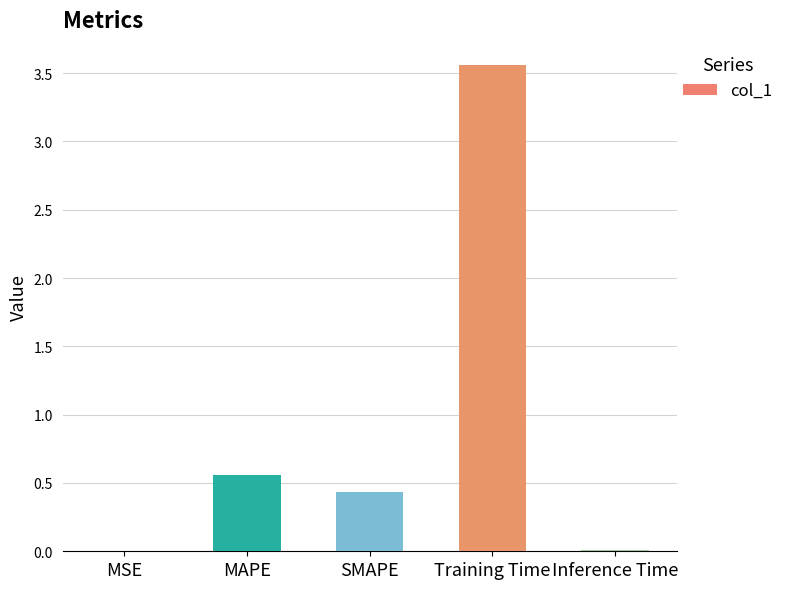

What is the sum of all values?

4.6